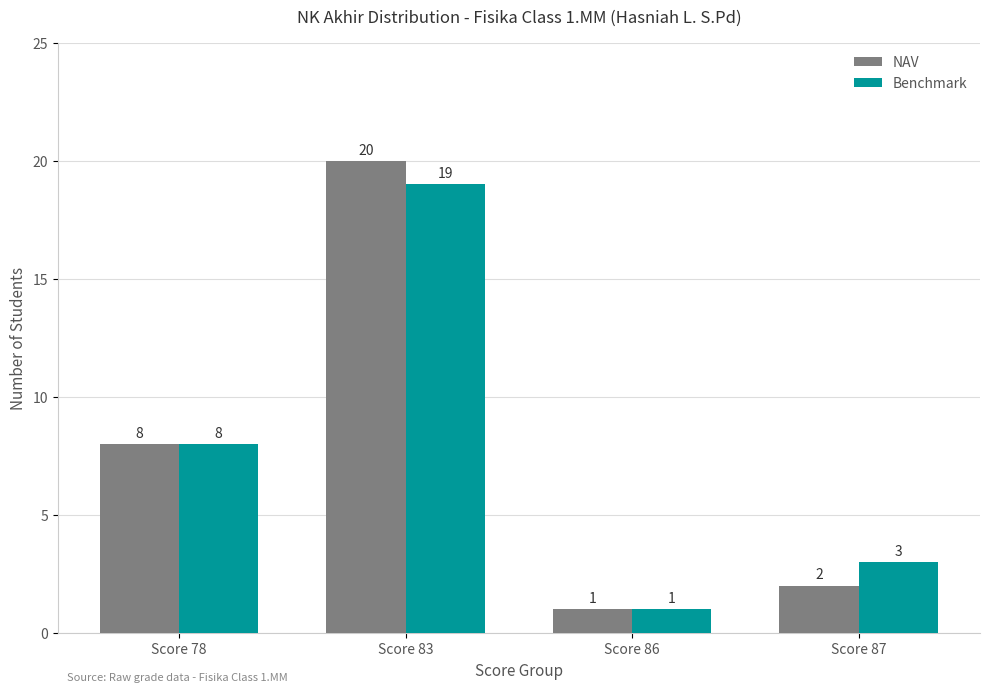

At which label is Benchmark closest to 10?

Score 78